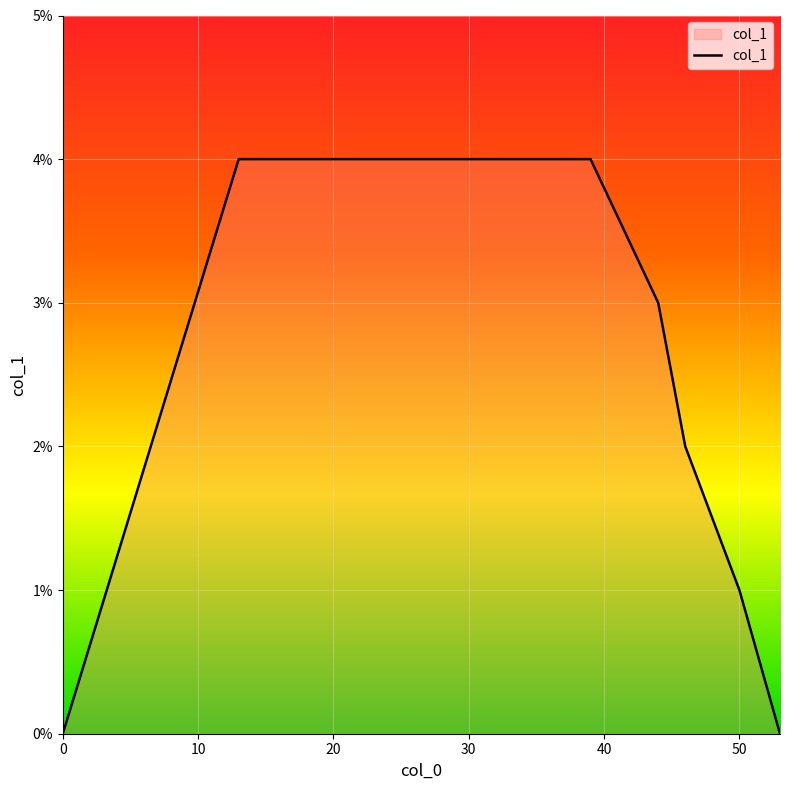

What is the label of the 11th point from the left?

50